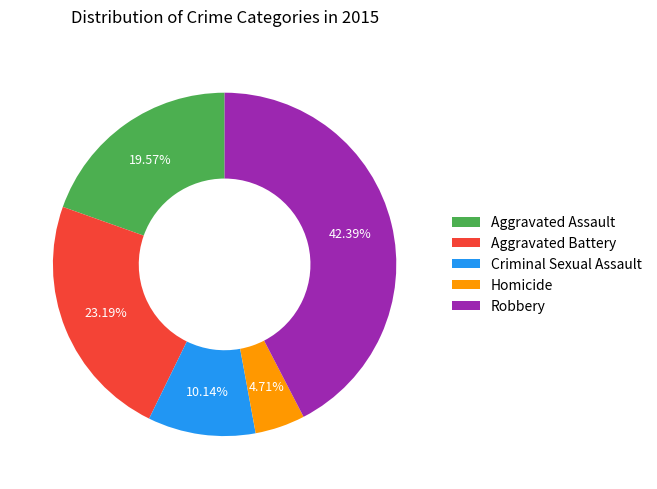

To the nearest percent, what is the combined percentage of Criminal Sexual Assault and Homicide?

15%